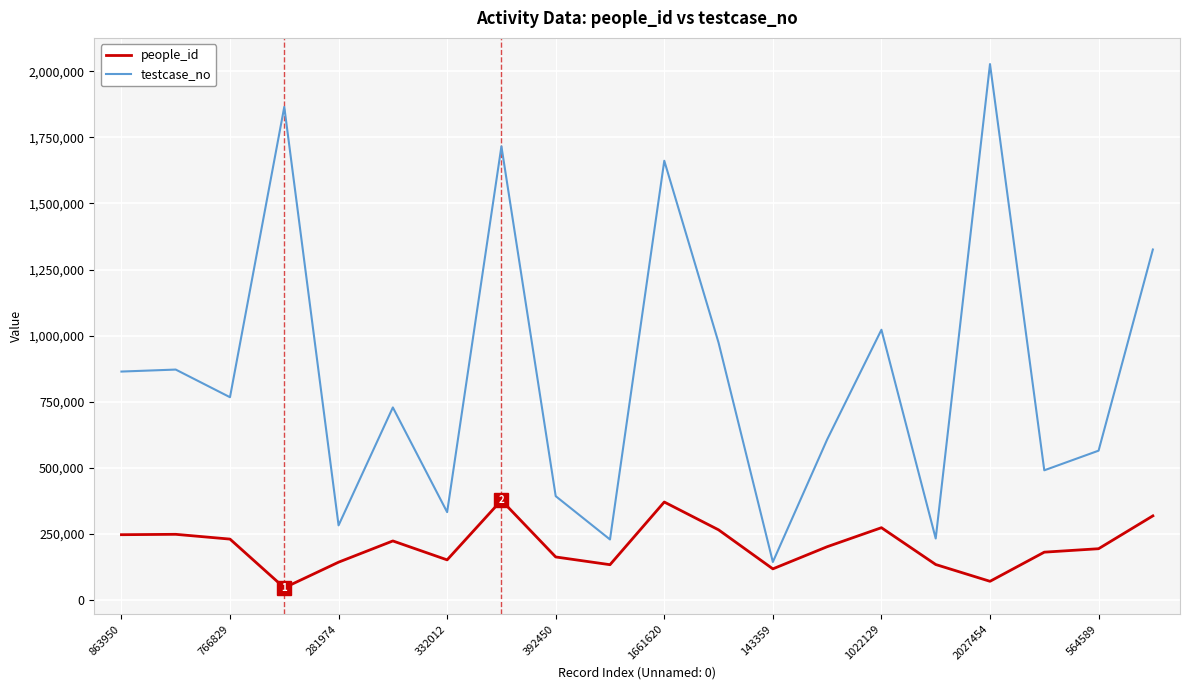

List the series in order of their peak value, highest first.

testcase_no, people_id